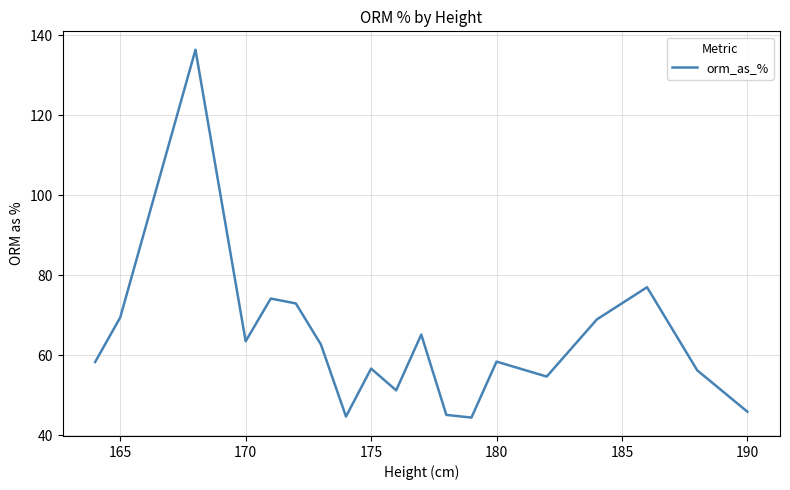

What is the difference between the maximum and minimum values?

91.9